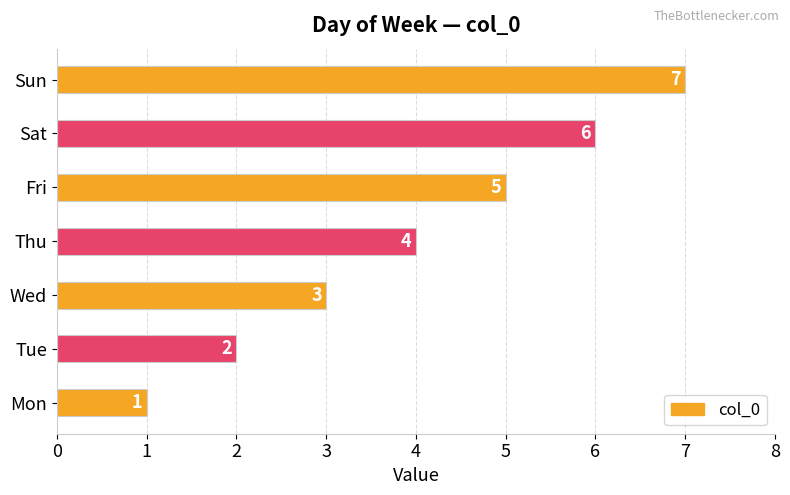

Does the chart contain any negative values?

No